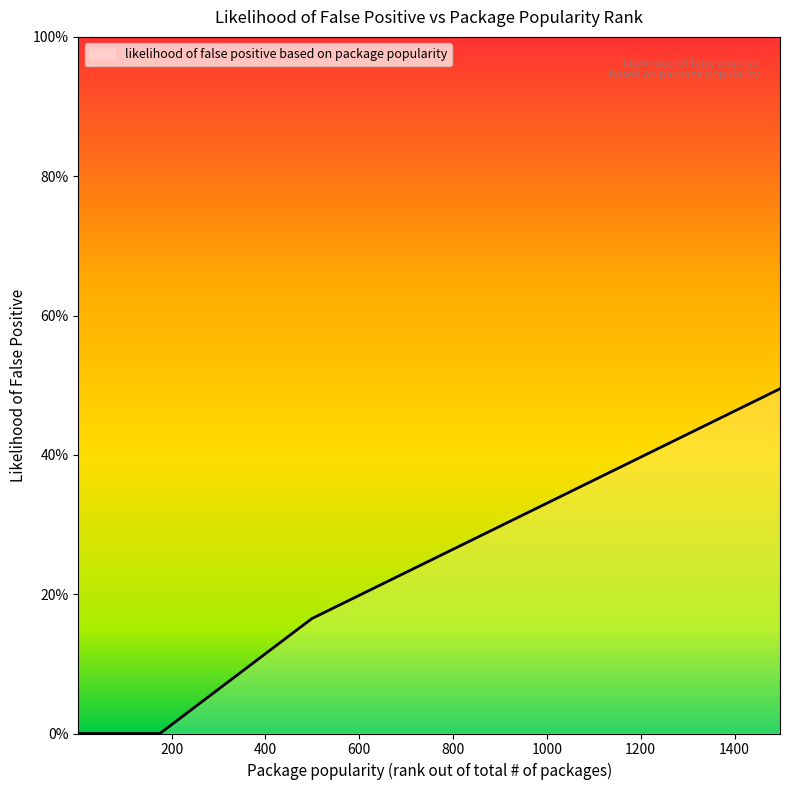

Does the chart have visible grid lines?

No